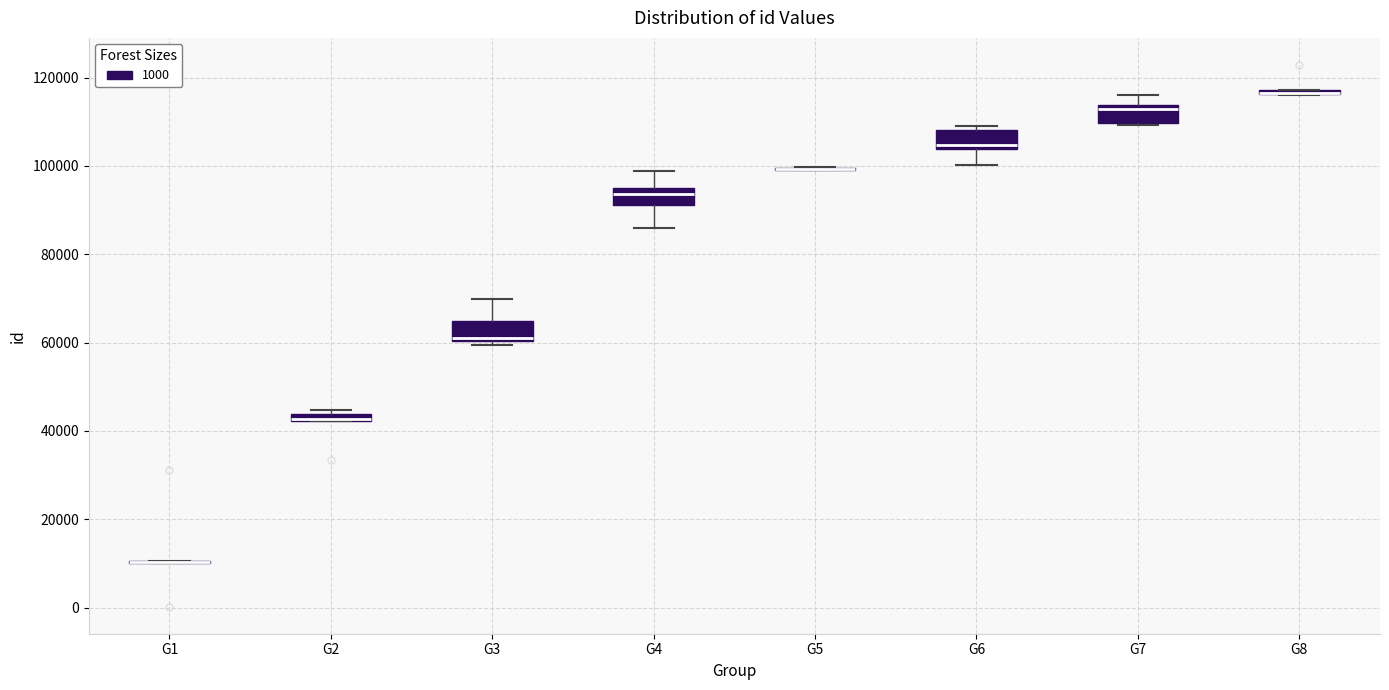

Where does the lower whisker of the box for G6 end on the y-axis? The values are not printed on the chart, so give them approximately, as read against the axis.

100000